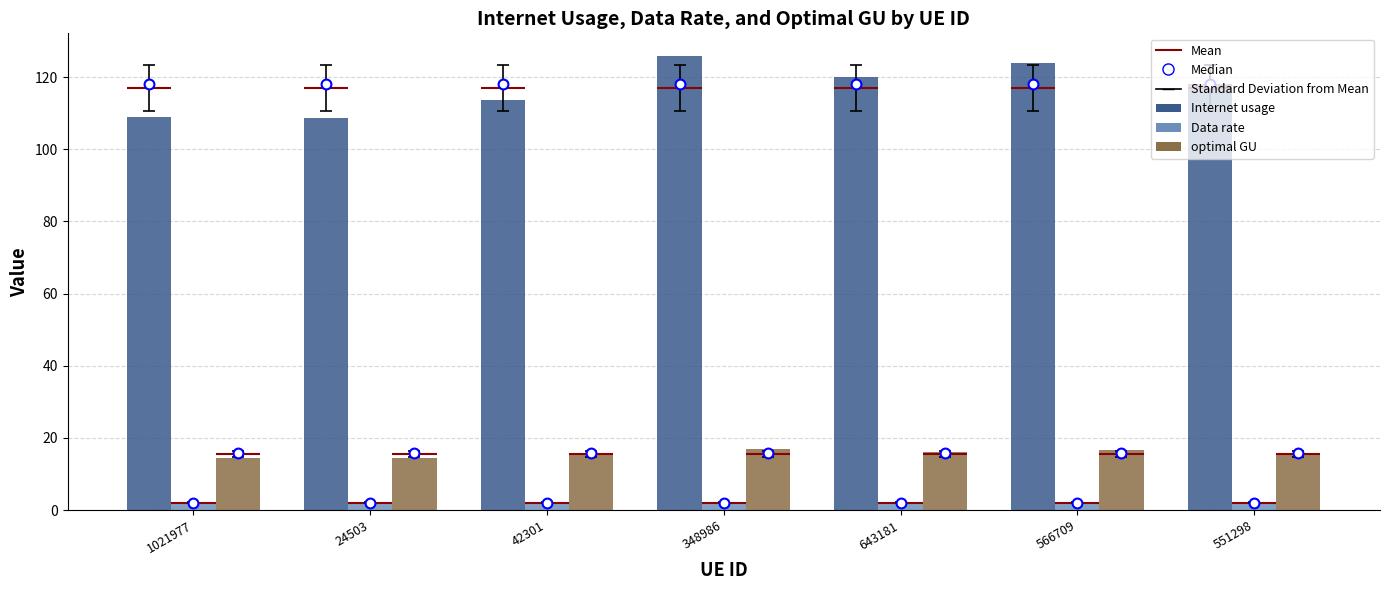

Is the value of Data rate at 1021977 greater than the value of optimal GU at 643181?

No